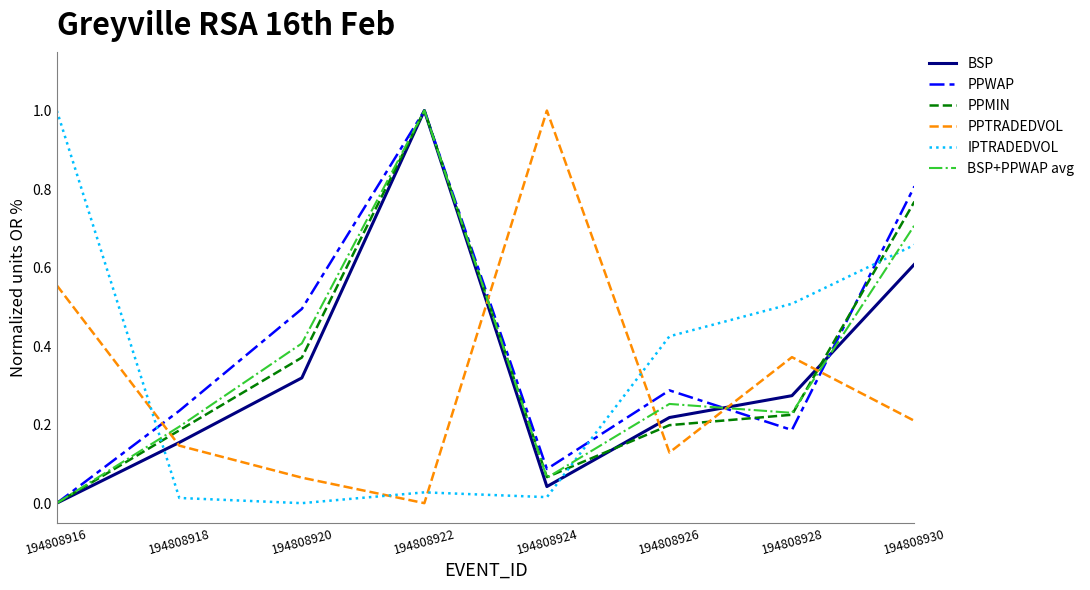

What is the difference between the highest and lowest values at 194808916?

1.0